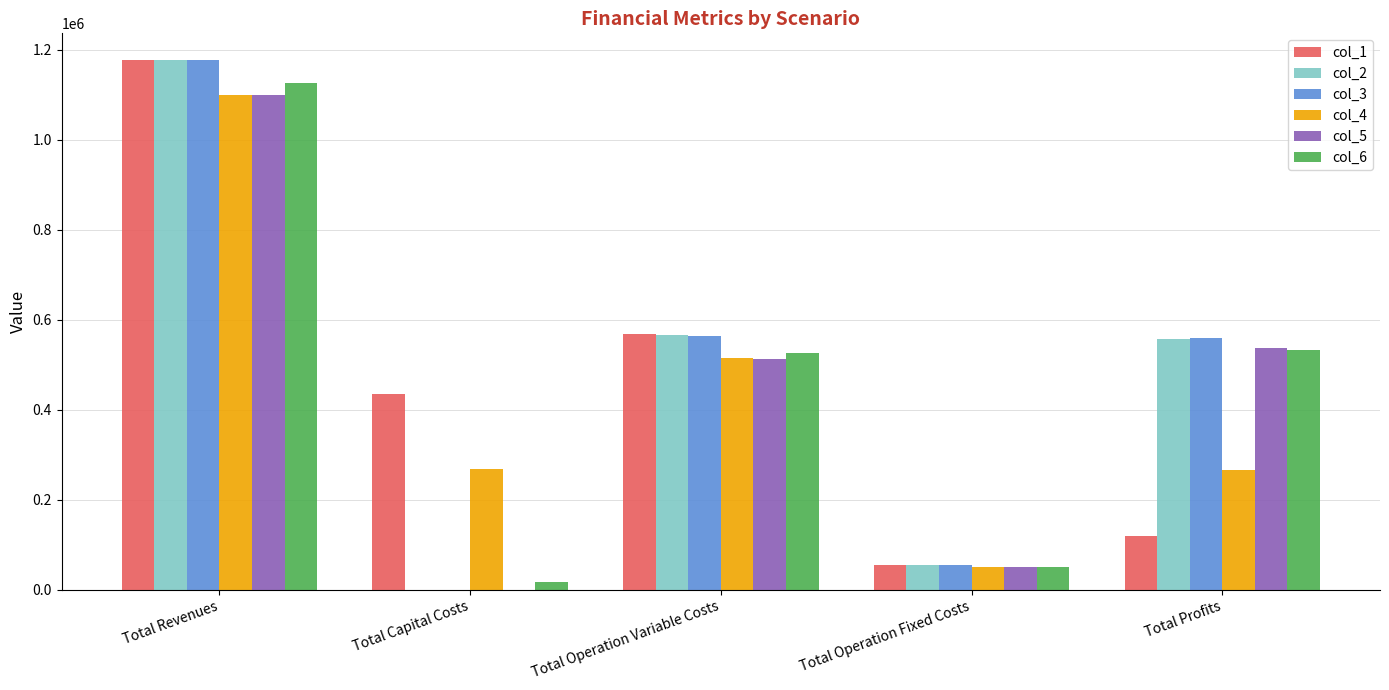

Between Total Operation Variable Costs and Total Operation Fixed Costs, which series saw the biggest shift?

col_1